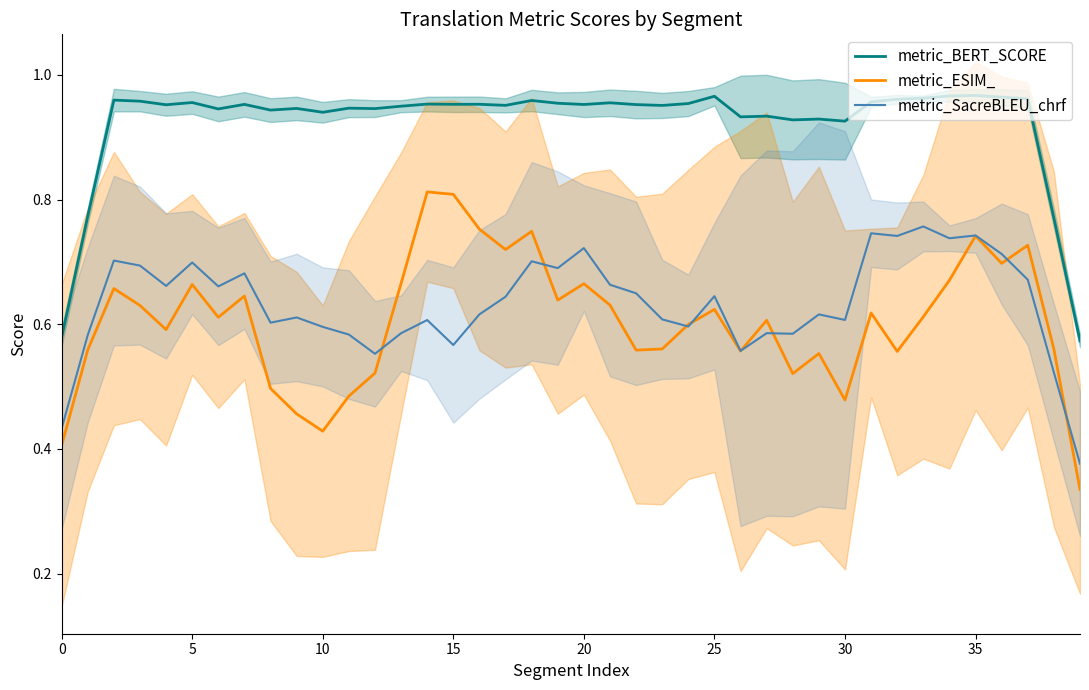

Which category has the lowest value in the metric_BERT_SCORE series?

39